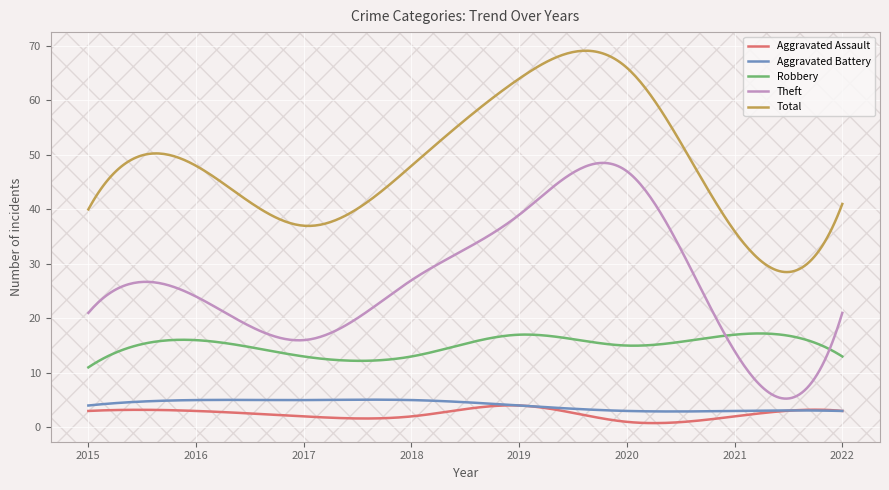

Which series has the largest total across all categories?

Total